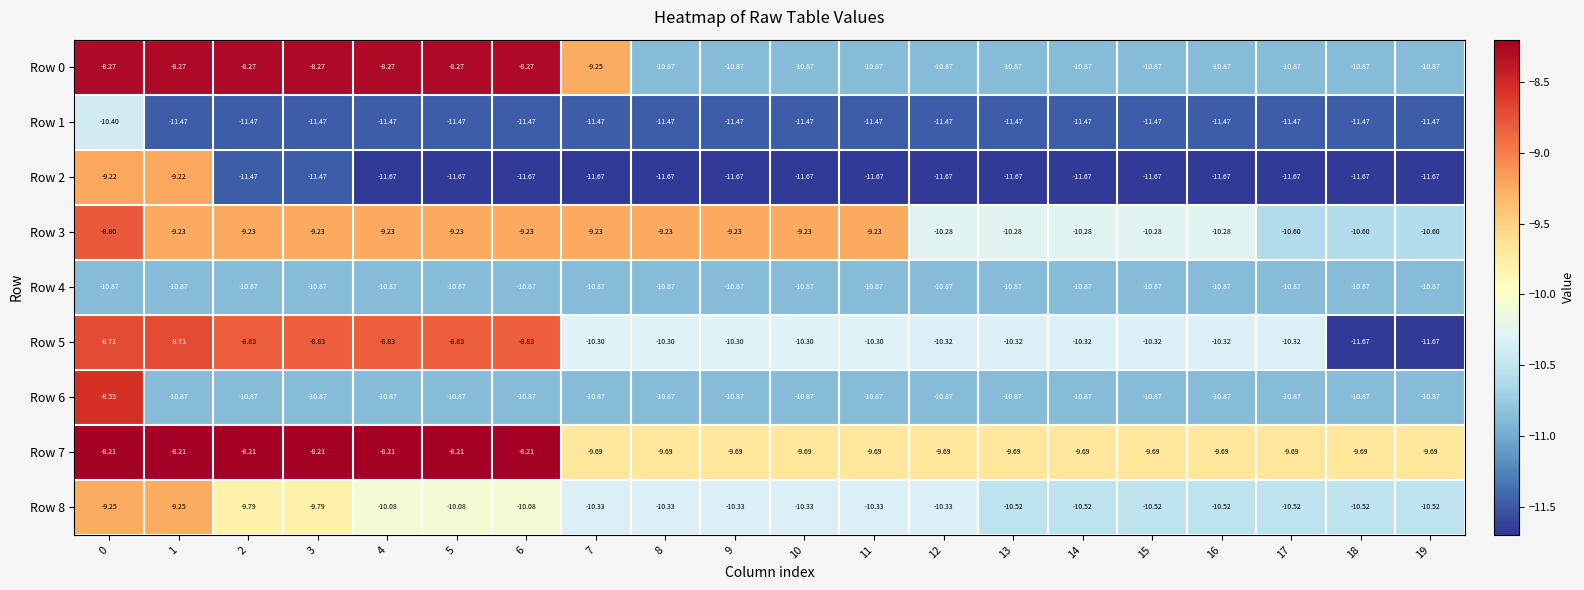

How many data points does each series have?

20